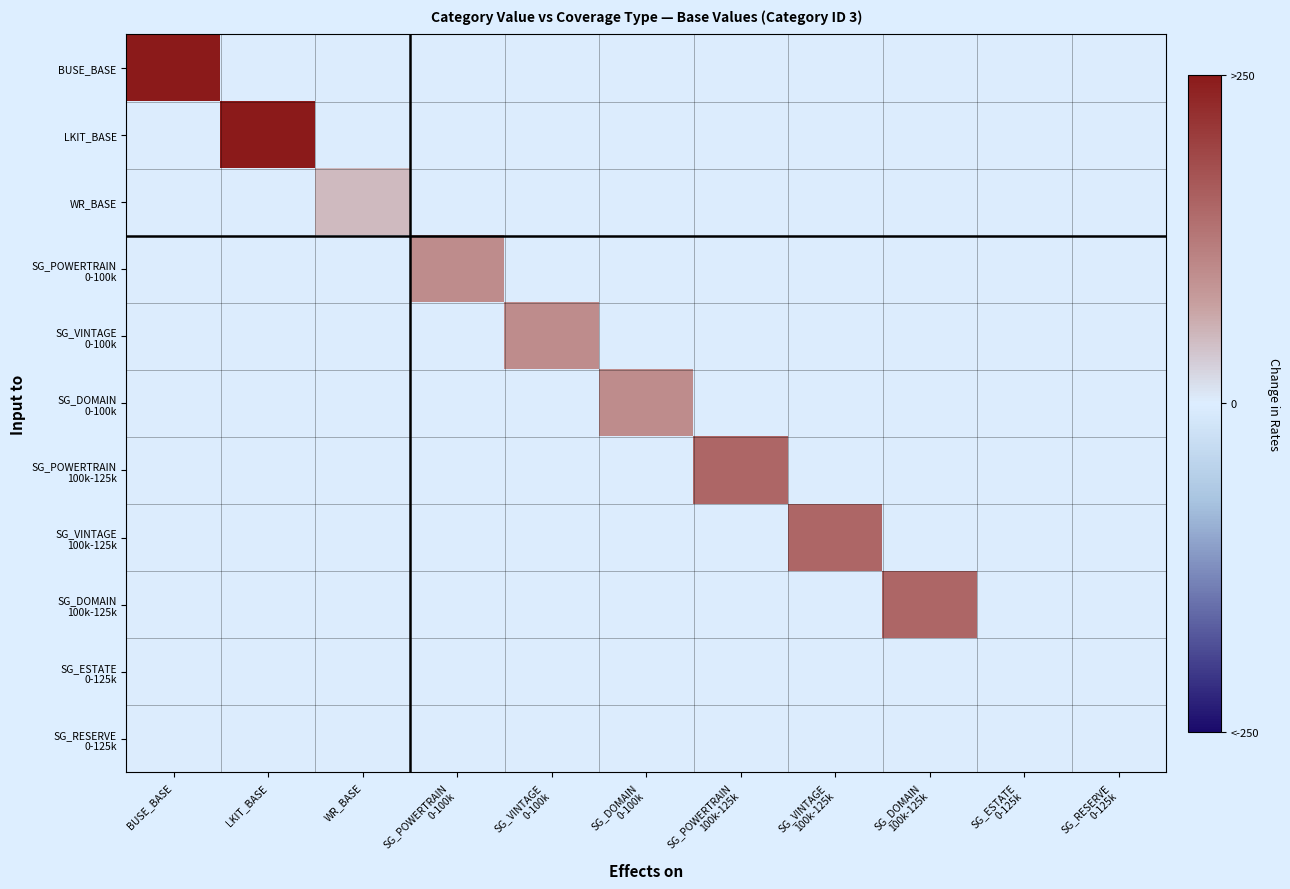

Rank the series by their maximum value, from highest to lowest.

BUSE_BASE, LKIT_BASE, SG_POWERTRAIN 100k-125k, SG_VINTAGE 100k-125k, SG_DOMAIN 100k-125k, SG_POWERTRAIN 0-100k, SG_VINTAGE 0-100k, SG_DOMAIN 0-100k, WR_BASE, SG_ESTATE 0-125k, SG_RESERVE 0-125k